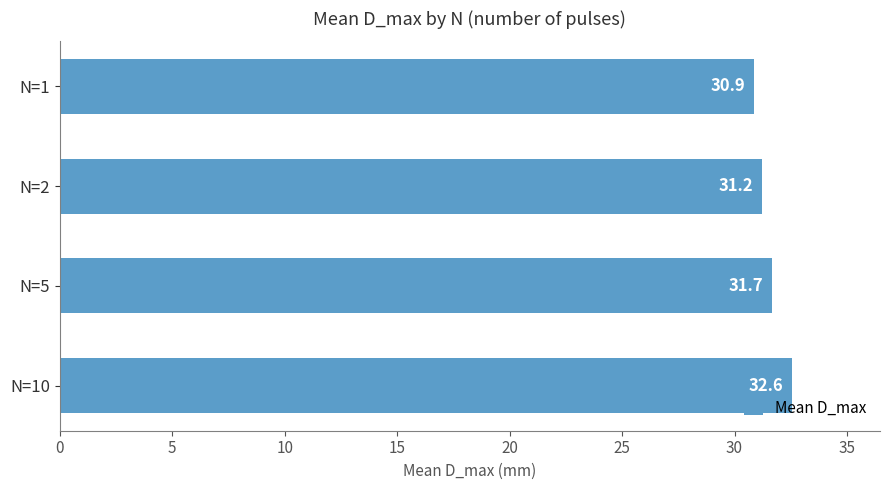

Reading top to bottom, transcribe all the data shown in this chart.

N=1=30.9	N=2=31.2	N=5=31.7	N=10=32.6